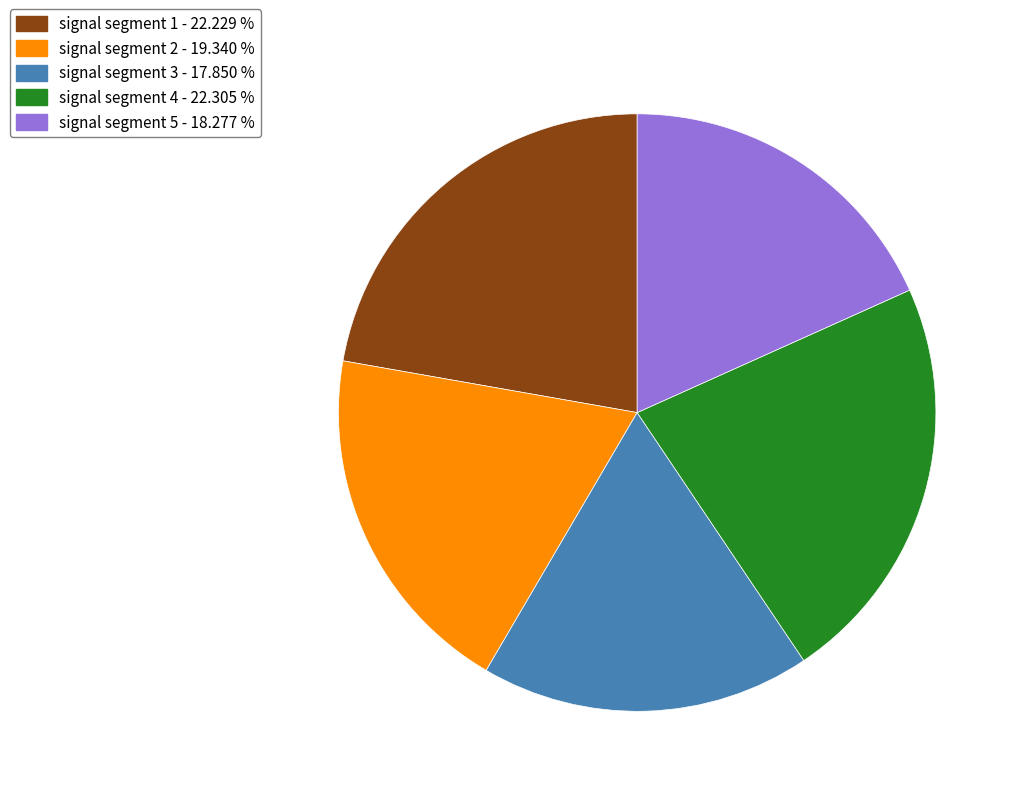

Is the sum of signal segment 4 and signal segment 1 greater than half?

No